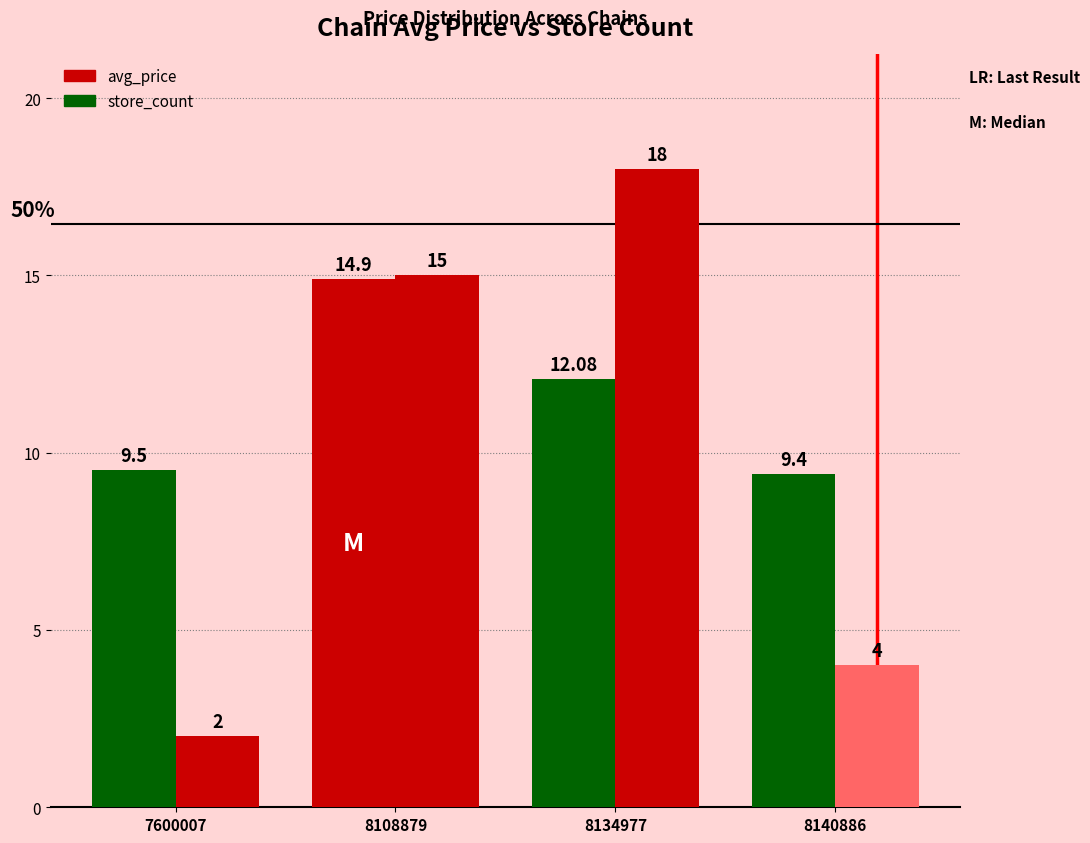

Reading left to right, transcribe all the data shown in this chart.

avg_price: 9.5	14.9	12.1	9.4
store_count: 2.0	15.0	18.0	4.0